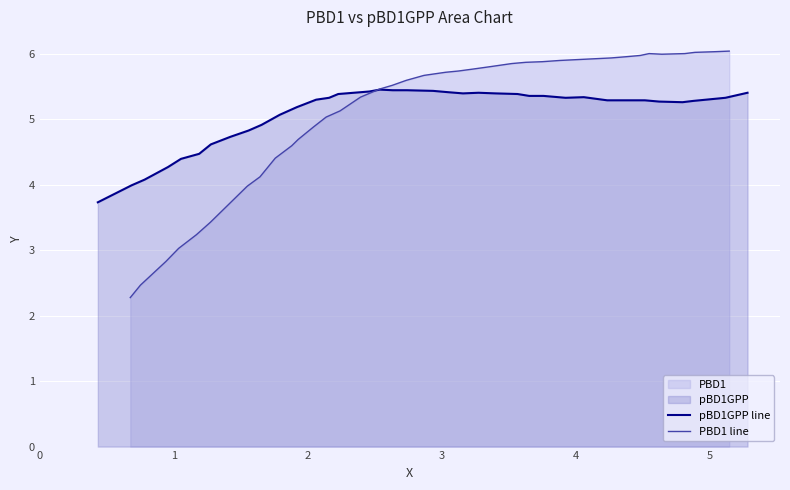

What is the greatest value displayed?

6.0